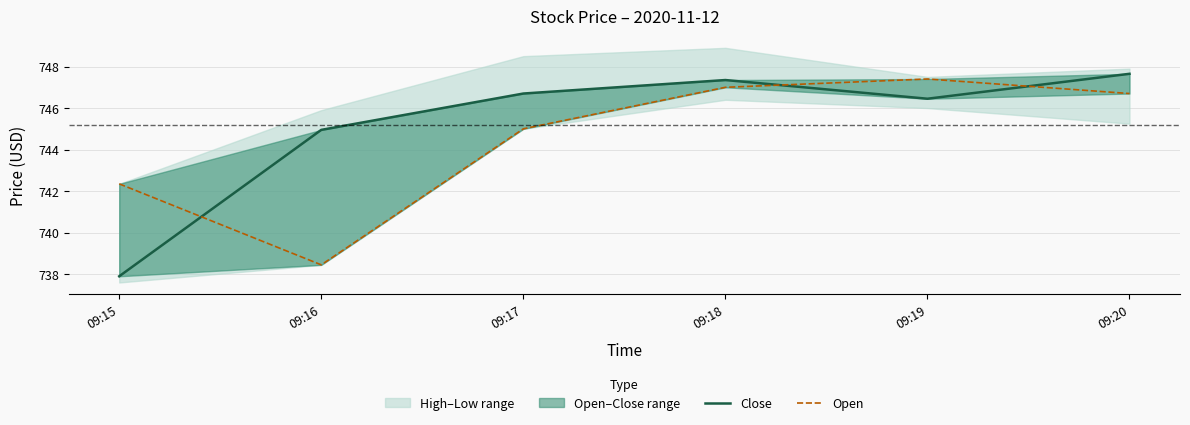

At which category does Open reach its first local peak?

09:19